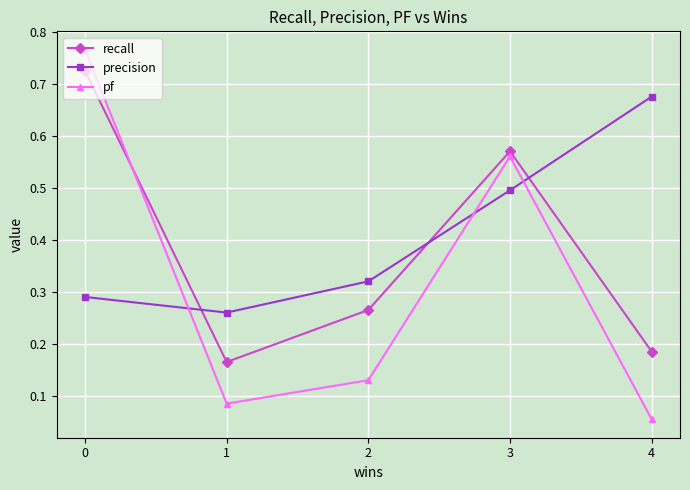

True or false: recall and precision intersect in this chart.

True